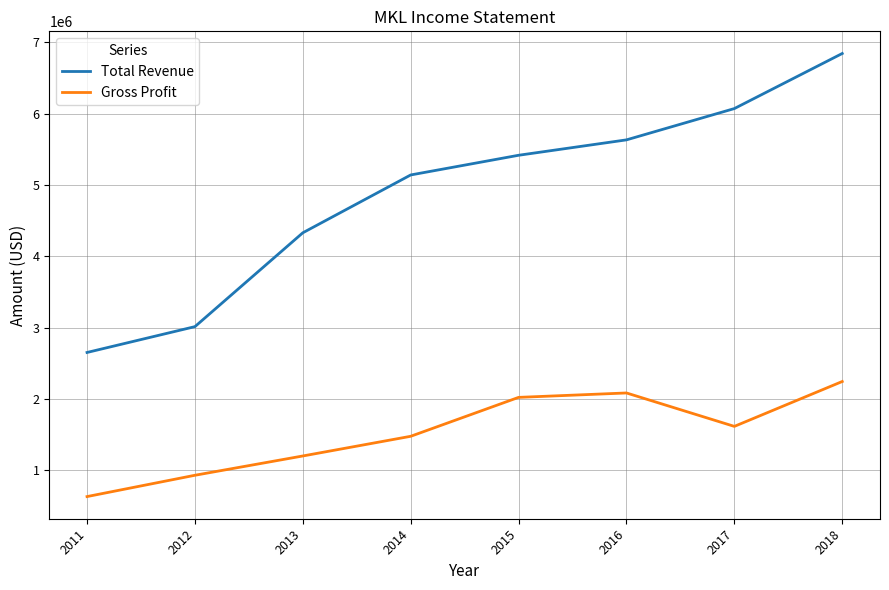

Rank the series by their maximum value, from highest to lowest.

Total Revenue, Gross Profit